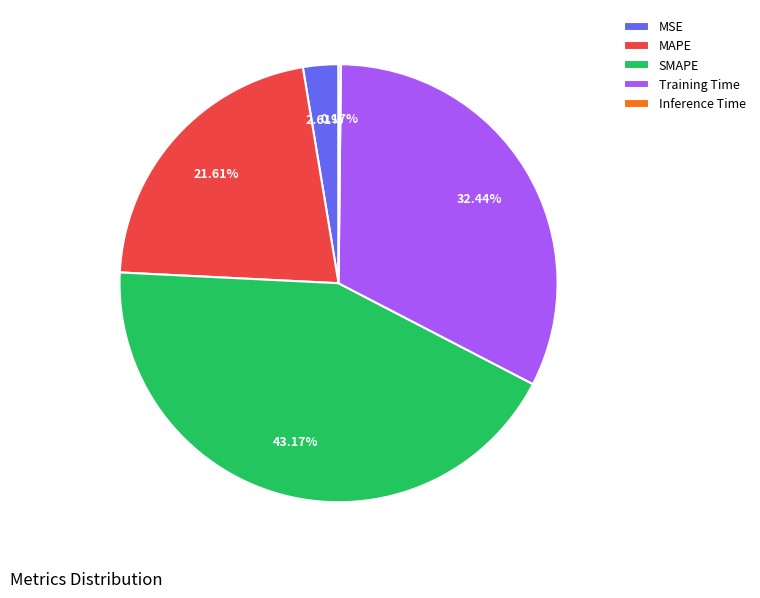

Does MAPE represent more than half of the total?

No